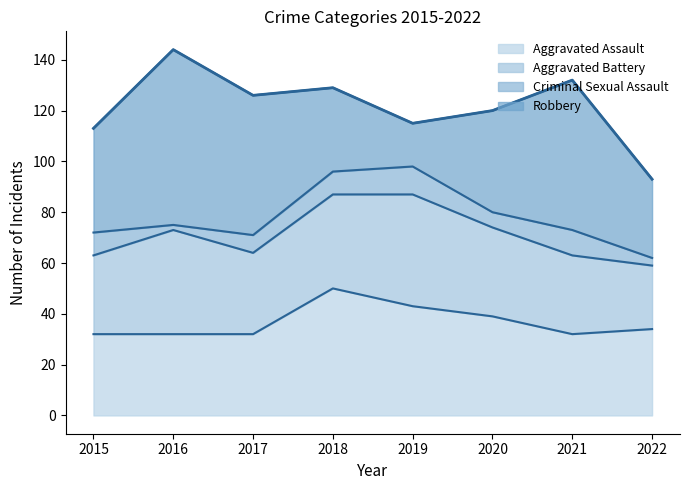

What is the difference between the maximum and minimum values in the Criminal Sexual Assault series?

9